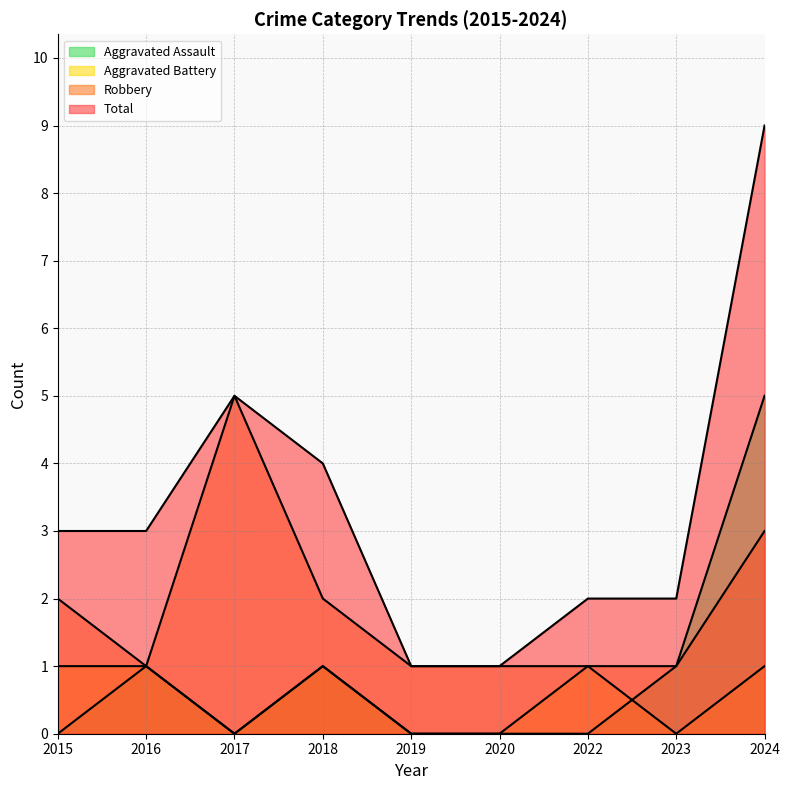

What is the sum of the Total values at 2023 and 2022?

4